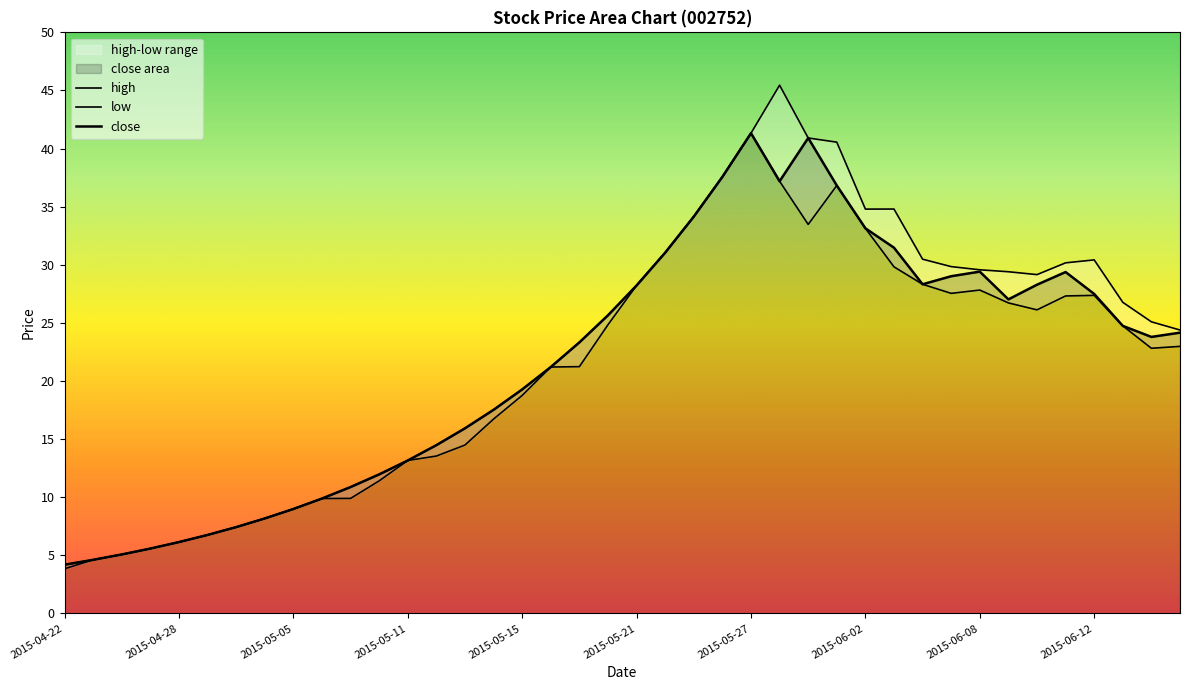

At how many categories does at least one series exceed 38?

4